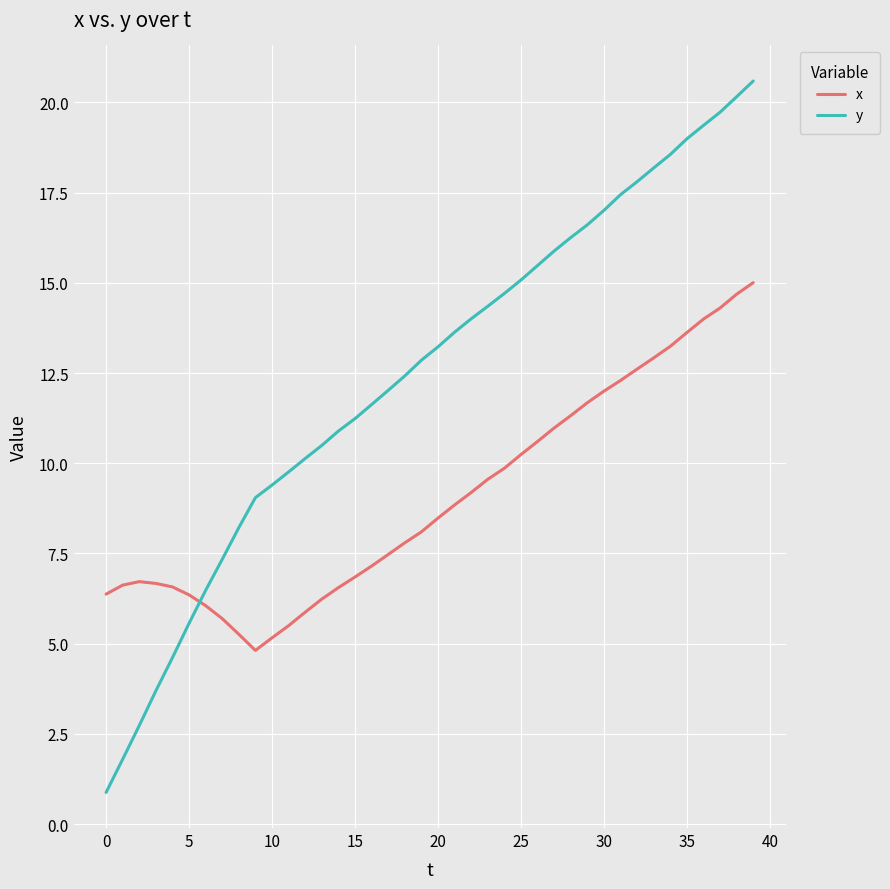

Which series ends up on top after the final intersection of x and y?

y